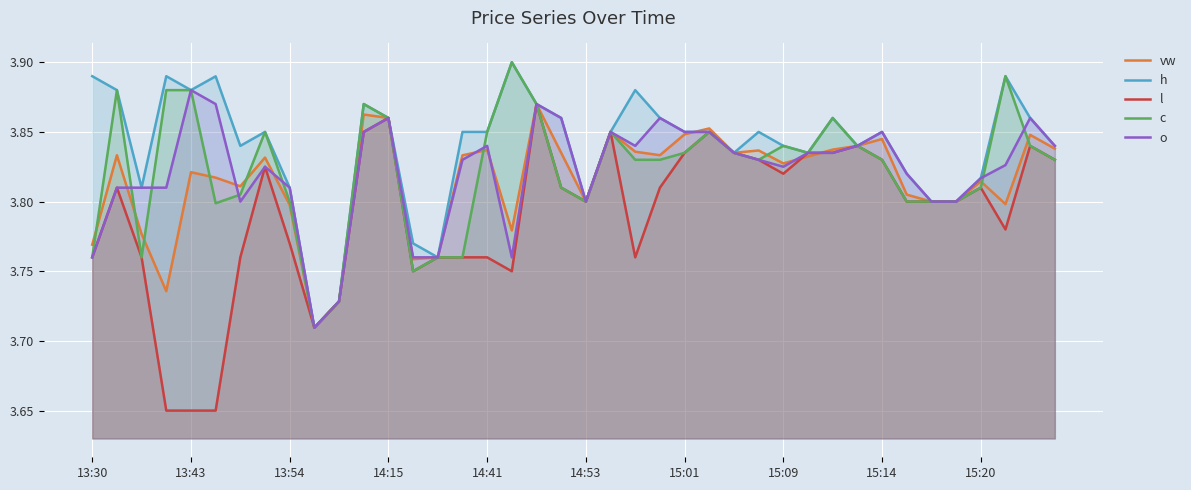

Between 13:54 and 15:09, which series saw the biggest shift?

l